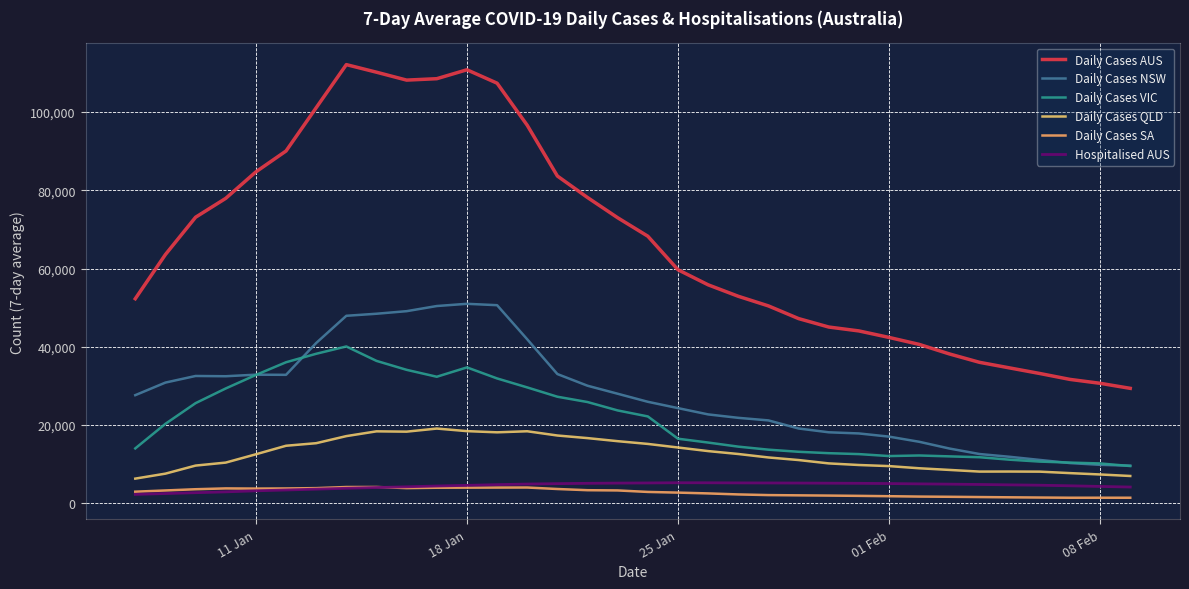

What is the average value of the Daily Cases SA series?

2777